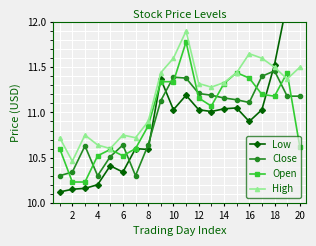

True or false: Close has more than 1 interior local peaks.

True